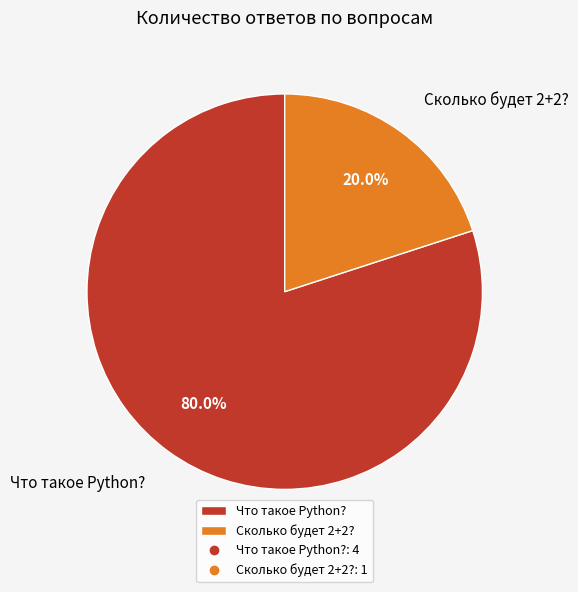

Does any single category account for the majority?

Yes